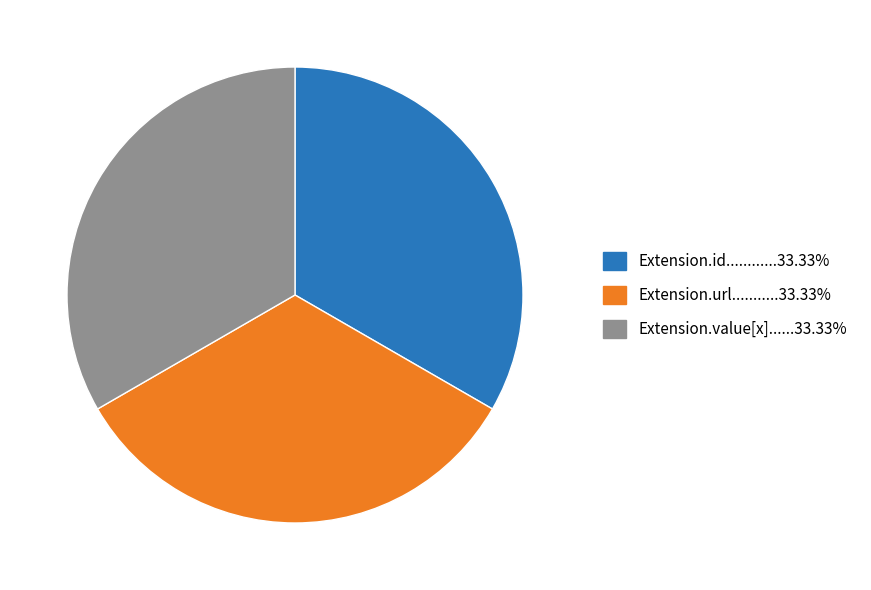

Is there a majority slice in this chart?

No